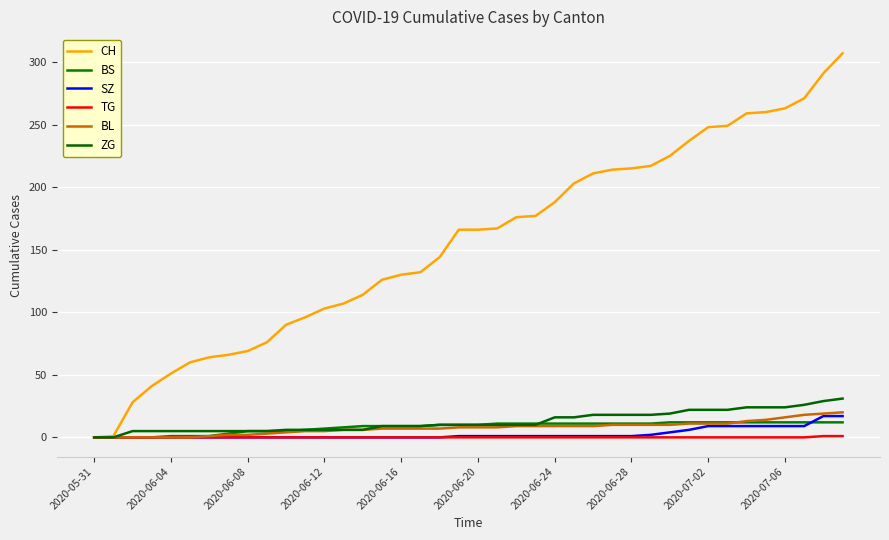

What is the maximum value shown in the chart?

307